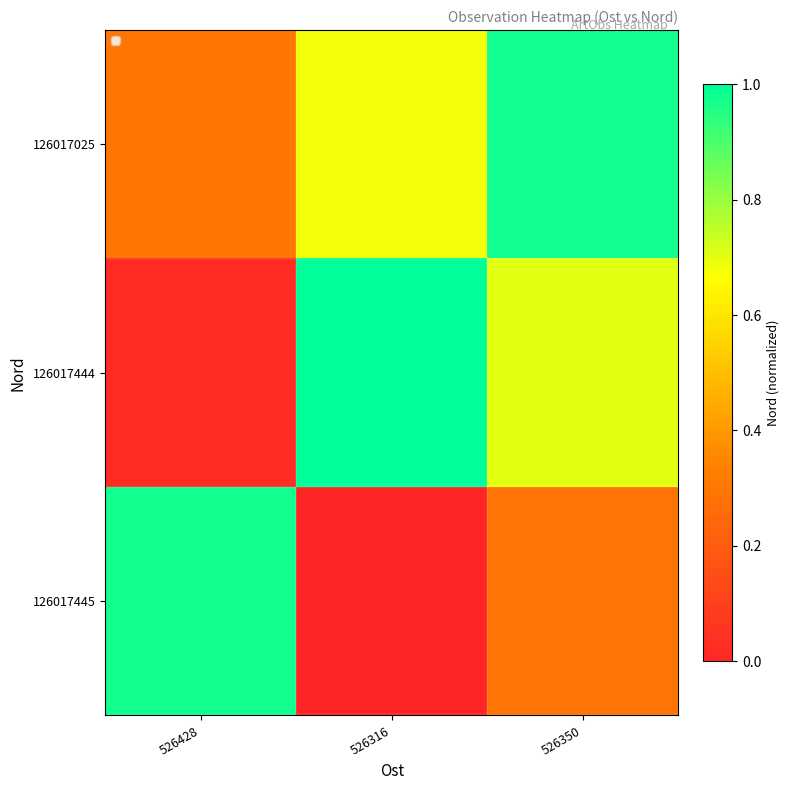

Rank the series by their maximum value, from lowest to highest.

126017445, 126017025, 126017444